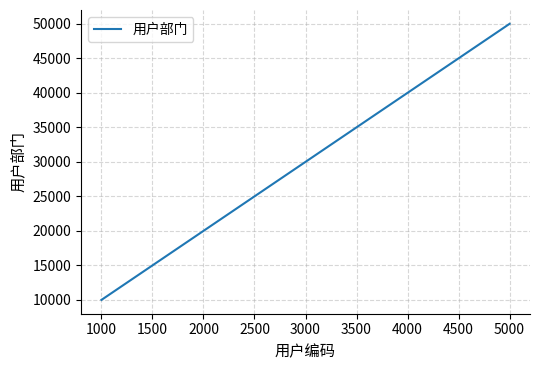

What is the approximate value at 2000, to the nearest 50?

20000